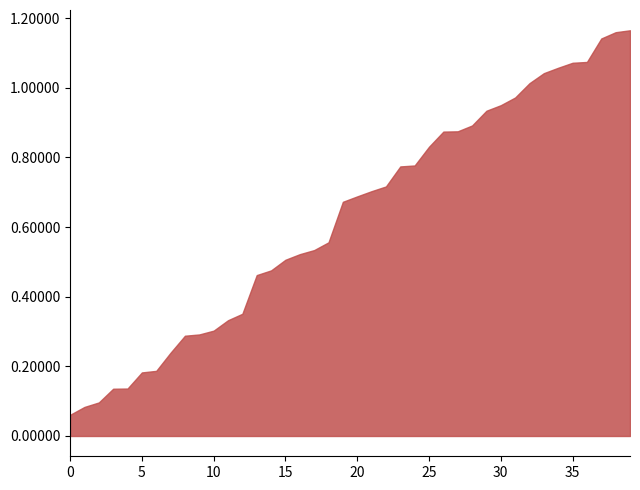

What is the change in value from 2024-08-09 03:00 to 2024-08-09 14:00?

+0.3